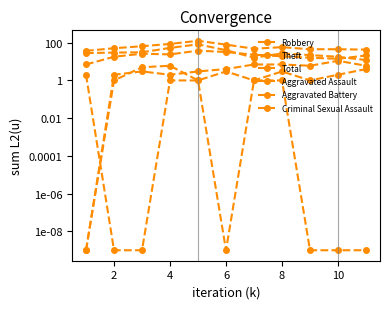

Where is the first local maximum for Theft?

8